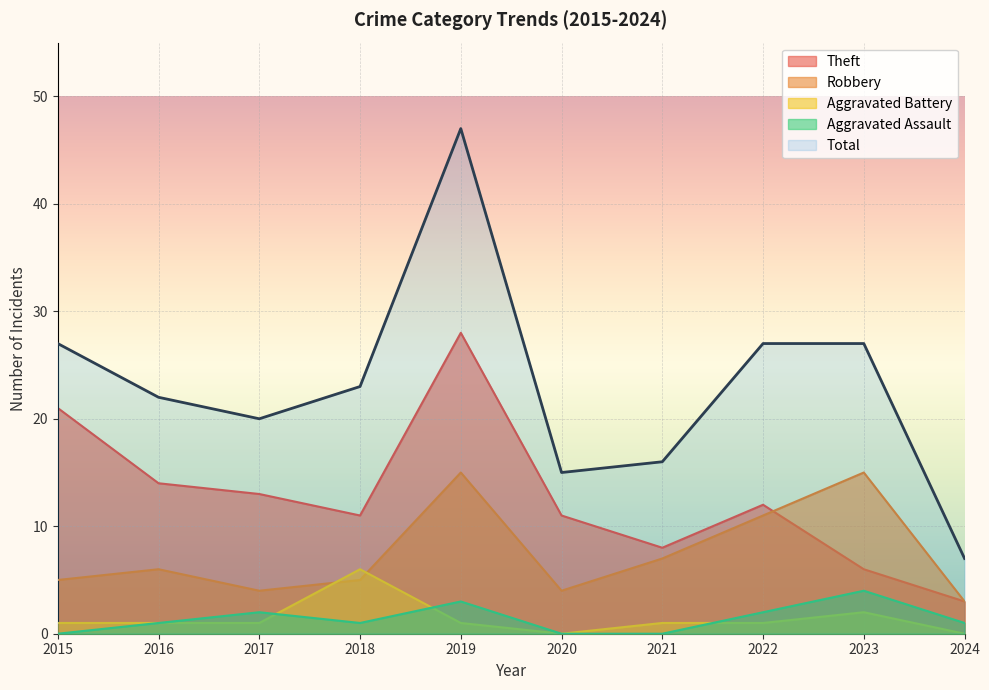

Which series changed the most between 2023 and 2024?

Total